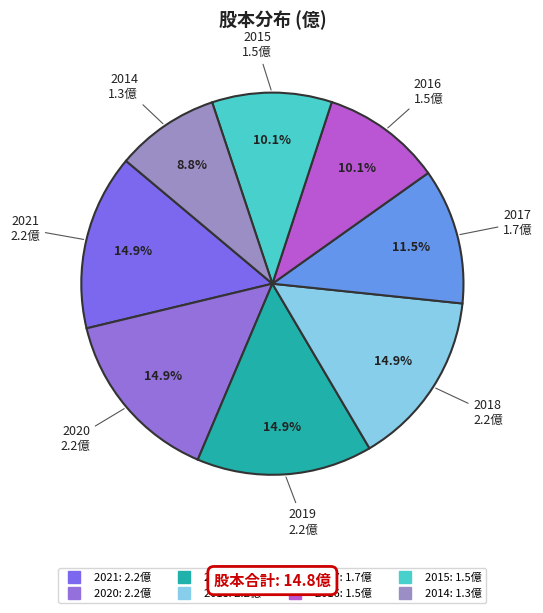

Which category has the smallest portion of the pie?

2014